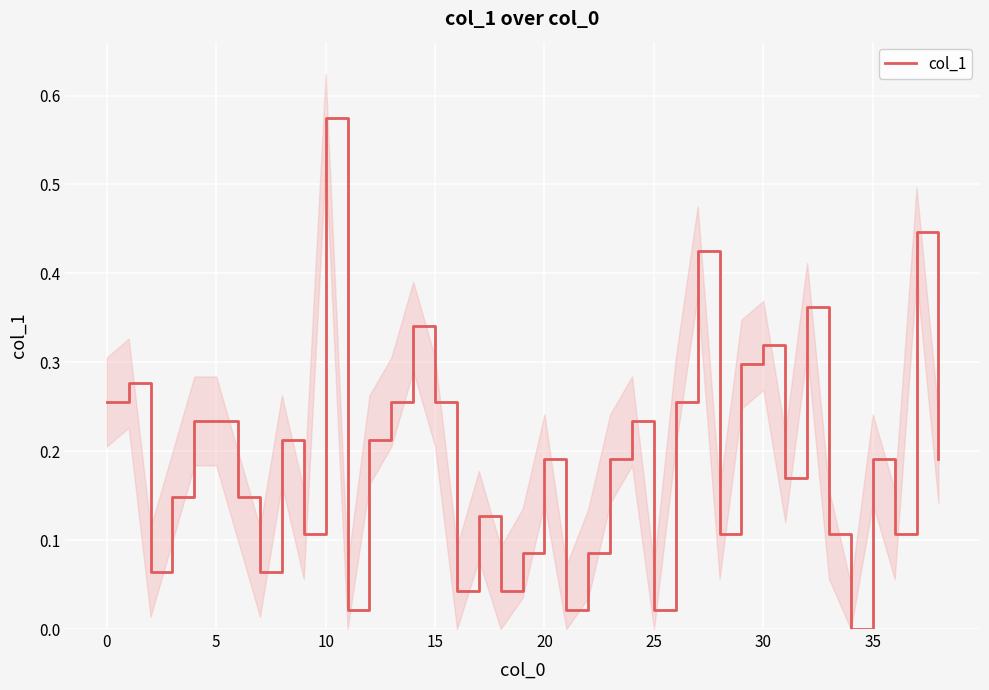

Which category has the highest value in the col_1 series?

10